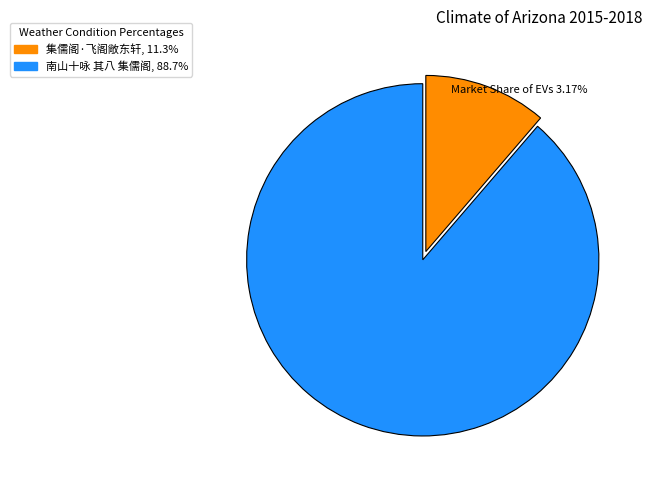

Is the sum of 集儒阁·飞阁敞东轩 and 南山十咏 其八 集儒阁 greater than half?

Yes